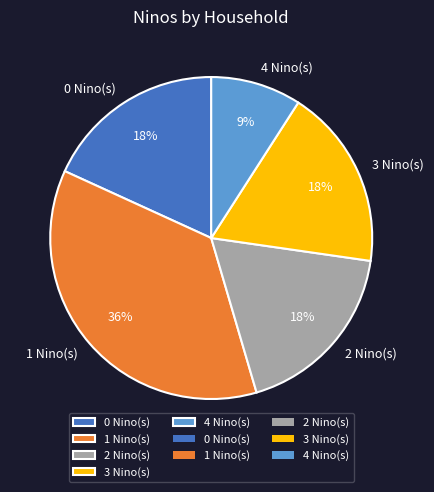

What percentage is the 4 Nino(s) slice, to the nearest percent?

9%